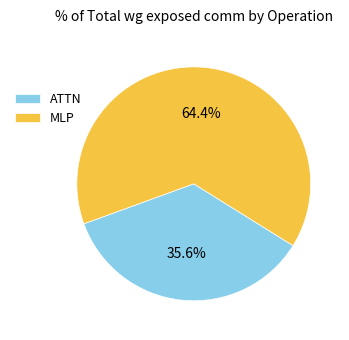

Does any single category account for the majority?

Yes